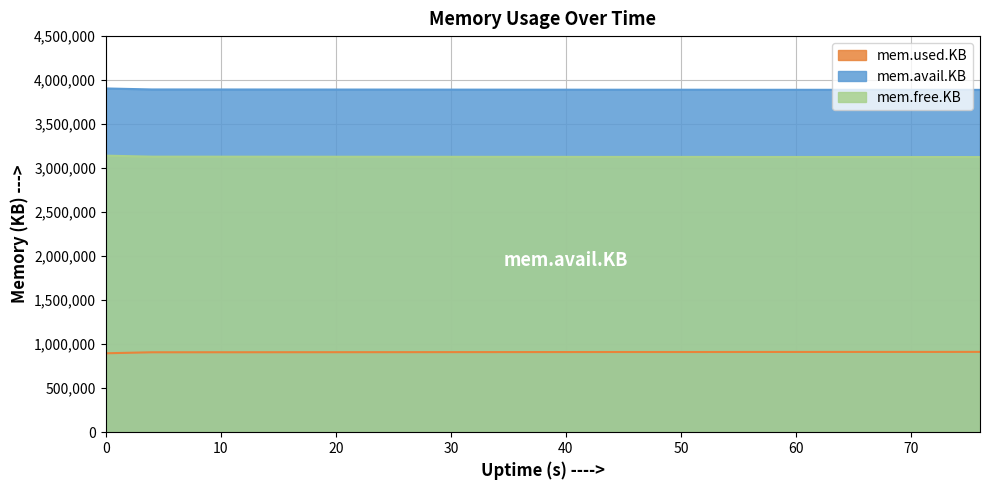

What is the value of the mem.free.KB point at the 16th from the left?

3126736